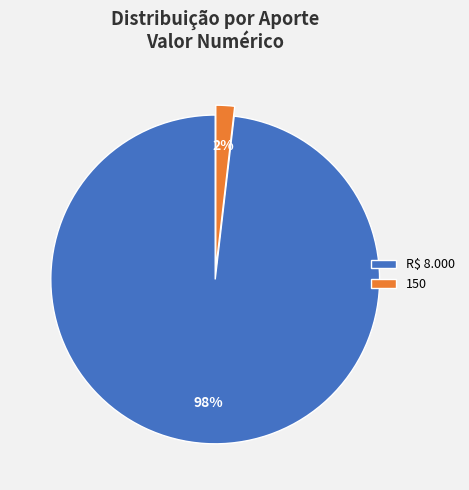

Which has a higher value, 150 or R$ 8.000?

R$ 8.000